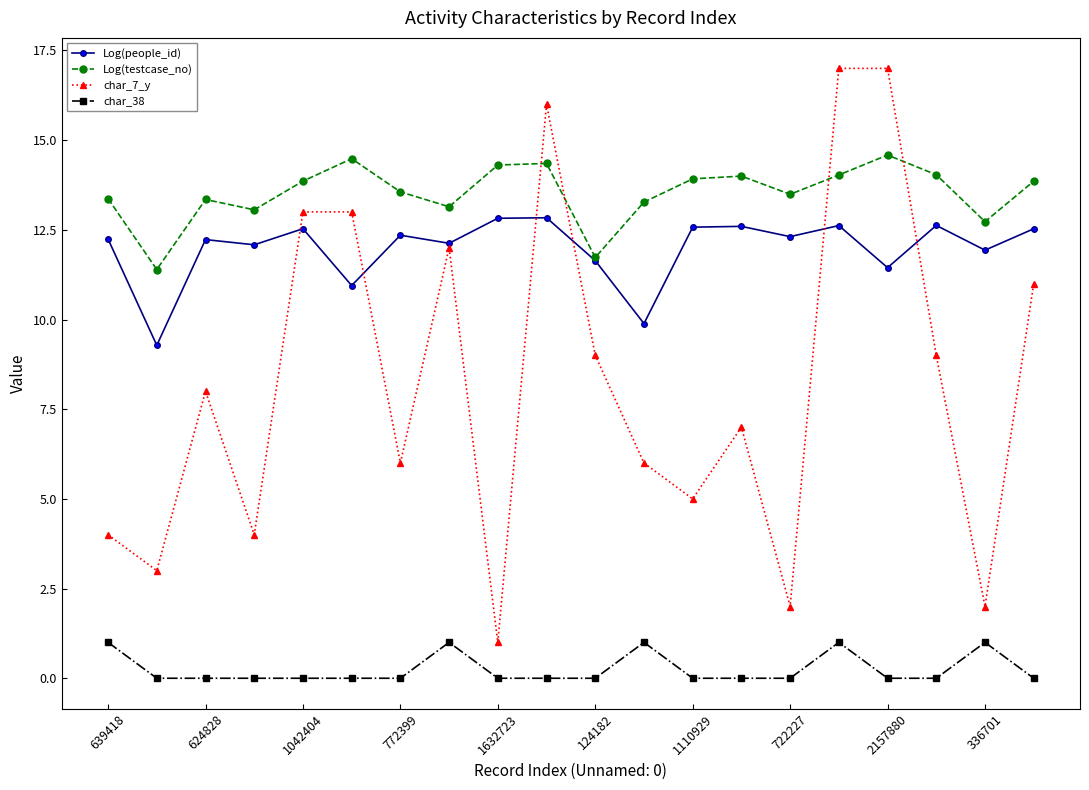

How many lines are shown in the chart?

4